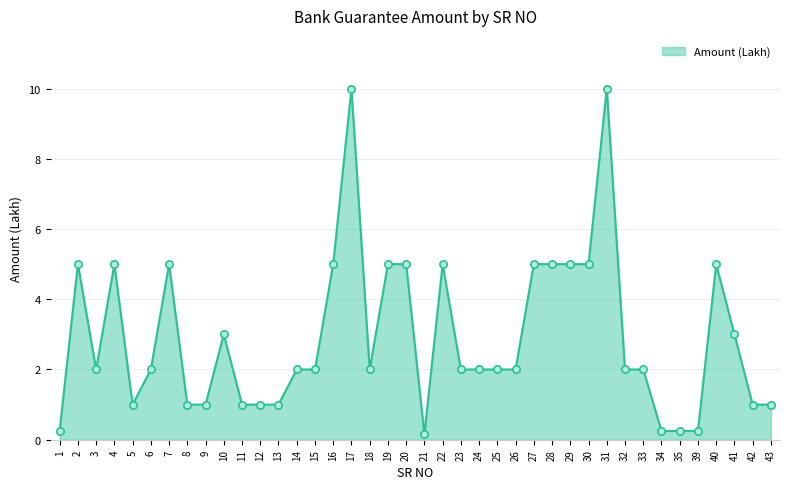

What is the change in value from 23 to 29?

+3.0